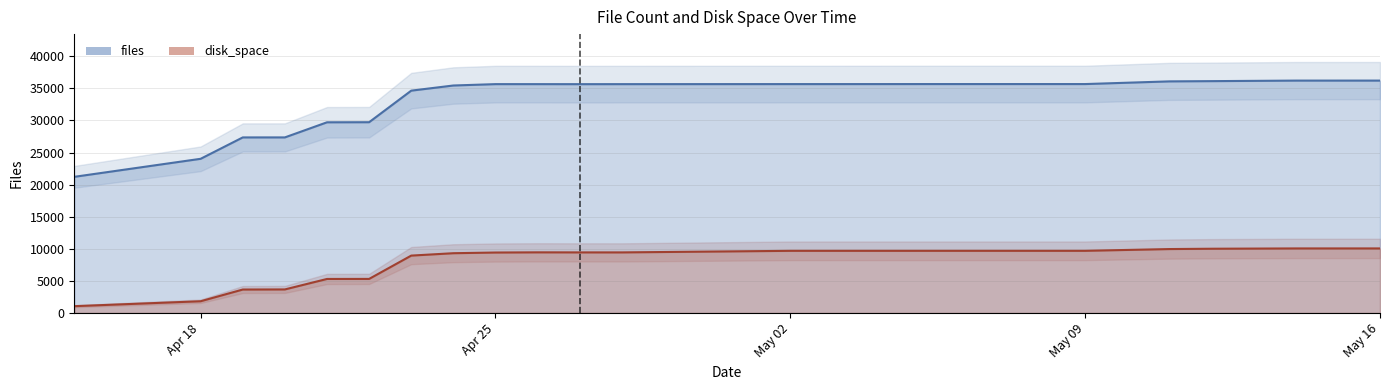

Reading left to right, transcribe all the data shown in this chart.

files: 21214.0	24022.0	27354.0	27356.0	29709.0	29722.0	34641.0	35443.0	35656.0	35655.0	35651.0	35654.0	35662.0	35662.0	35666.0	35667.0	36085.0	36123.0	36207.0	36208.0
disk_space: 1060.7	1828.4	3653.2	3669.2	5300.1	5307.9	8940.6	9312.4	9419.3	9447.6	9439.4	9437.8	9683.3	9684.5	9685.3	9685.8	9959.1	10010.0	10056.3	10057.1